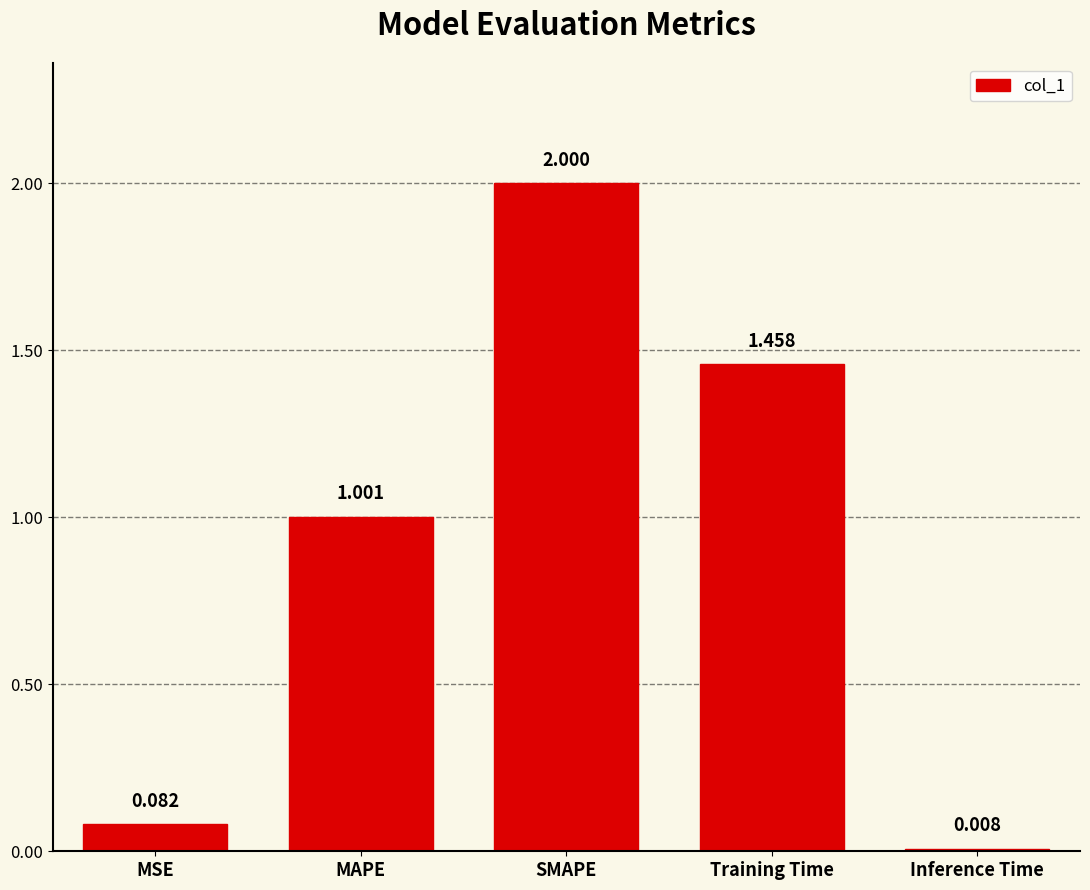

Where does the data first go above 1?

MAPE